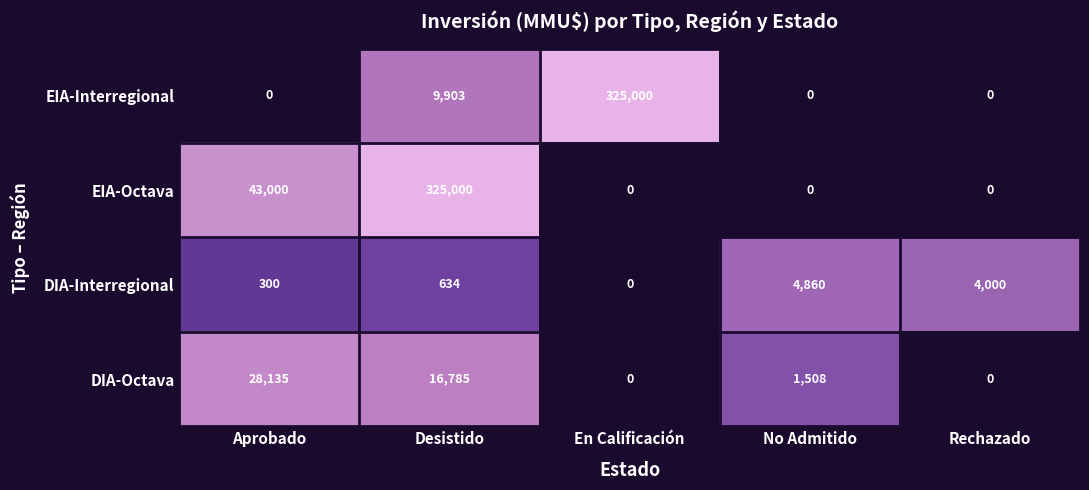

Reading left to right, list all the values displayed in this chart.

EIA-Interregional: 0	9903	325000	0	0
EIA-Octava: 43000	325000	0	0	0
DIA-Interregional: 300	634	0	4860	4000
DIA-Octava: 28135	16785	0	1508	0